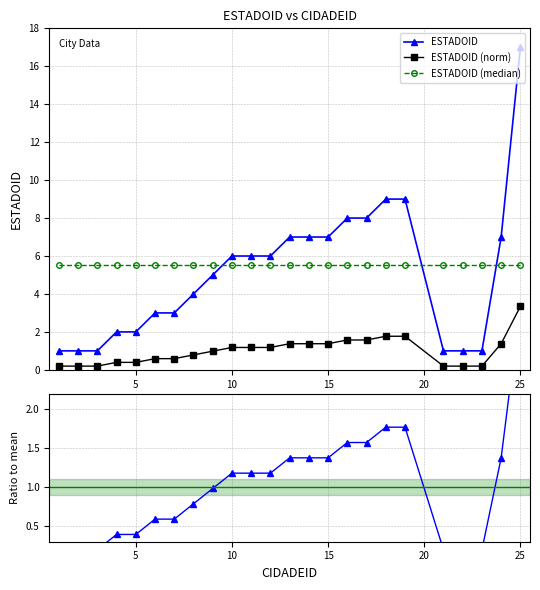

Reading left to right, extract all data points from this chart.

ESTADOID: 1.0	1.0	1.0	2.0	2.0	3.0	3.0	4.0	5.0	6.0	6.0	6.0	7.0	7.0	7.0	8.0	8.0	9.0	9.0	1.0	1.0	1.0	7.0	17.0
ESTADOID (norm): 0.2	0.2	0.2	0.4	0.4	0.6	0.6	0.8	1.0	1.2	1.2	1.2	1.4	1.4	1.4	1.6	1.6	1.8	1.8	0.2	0.2	0.2	1.4	3.3
ESTADOID (median): 5.5	5.5	5.5	5.5	5.5	5.5	5.5	5.5	5.5	5.5	5.5	5.5	5.5	5.5	5.5	5.5	5.5	5.5	5.5	5.5	5.5	5.5	5.5	5.5
Ratio to mean: 0.2	0.2	0.2	0.4	0.4	0.6	0.6	0.8	1.0	1.2	1.2	1.2	1.4	1.4	1.4	1.6	1.6	1.8	1.8	0.2	0.2	0.2	1.4	3.3